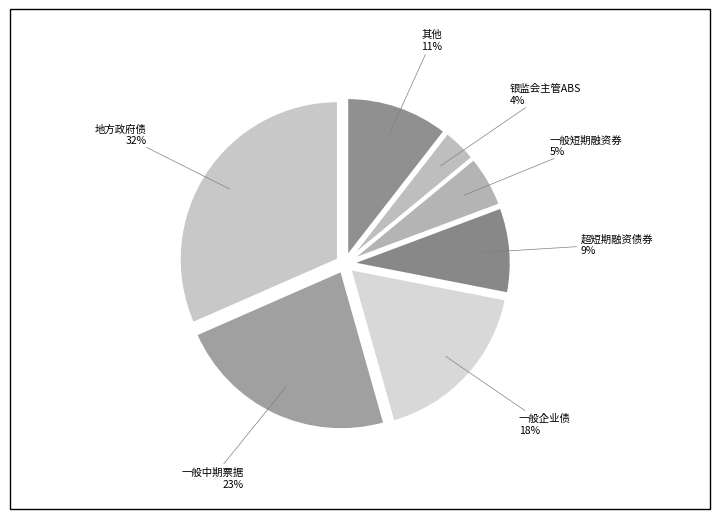

Combined, do 一般企业债 and 超短期融资债券 account for over 50%?

No